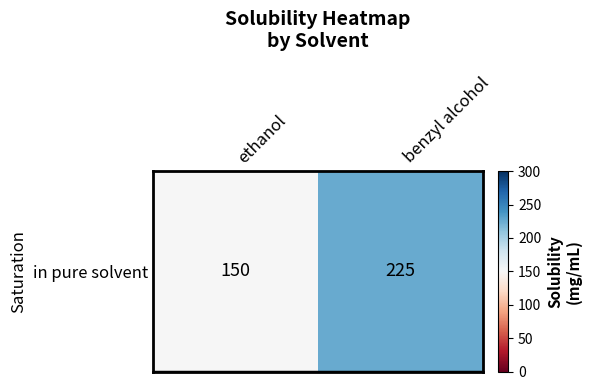

Rank the categories by value from lowest to highest.

ethanol, benzyl alcohol